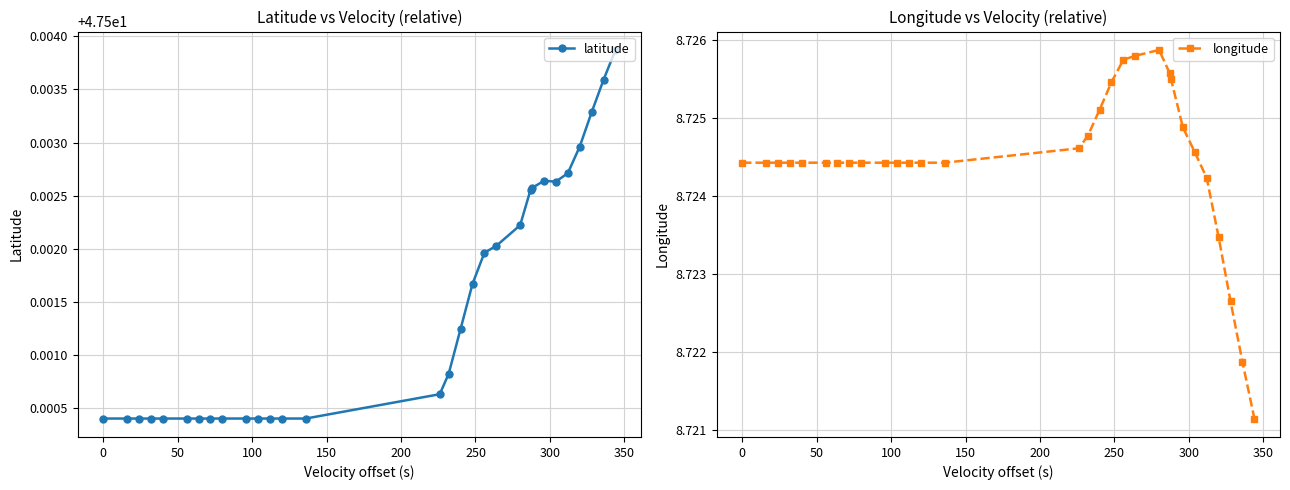

How many latitude values are between 47 and 48?

30